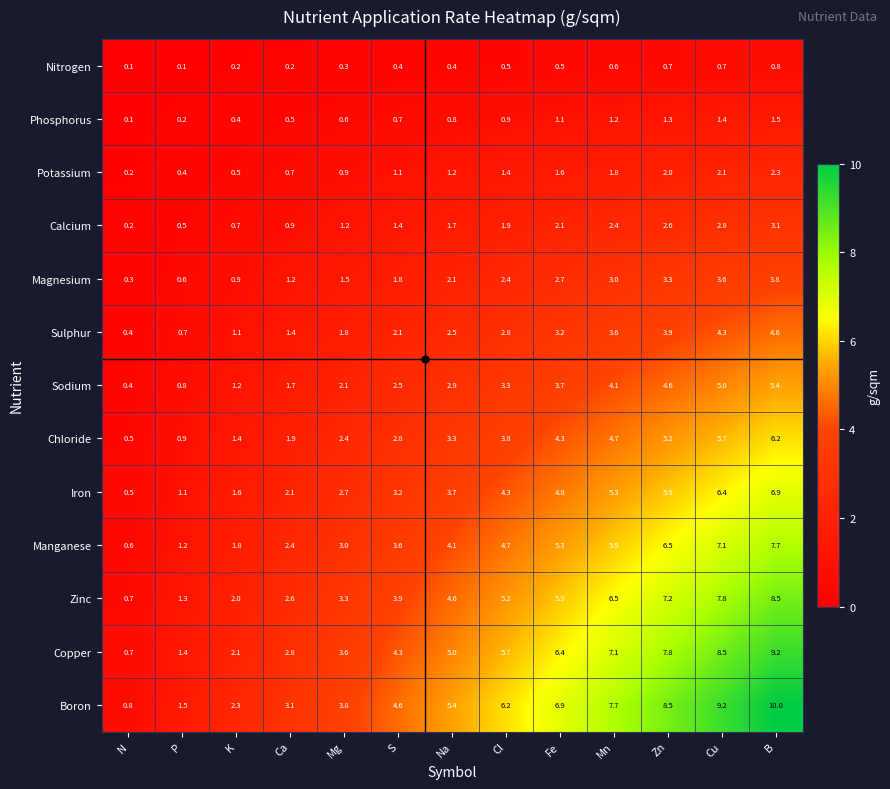

What value does the Manganese series have at Fe?

5.3